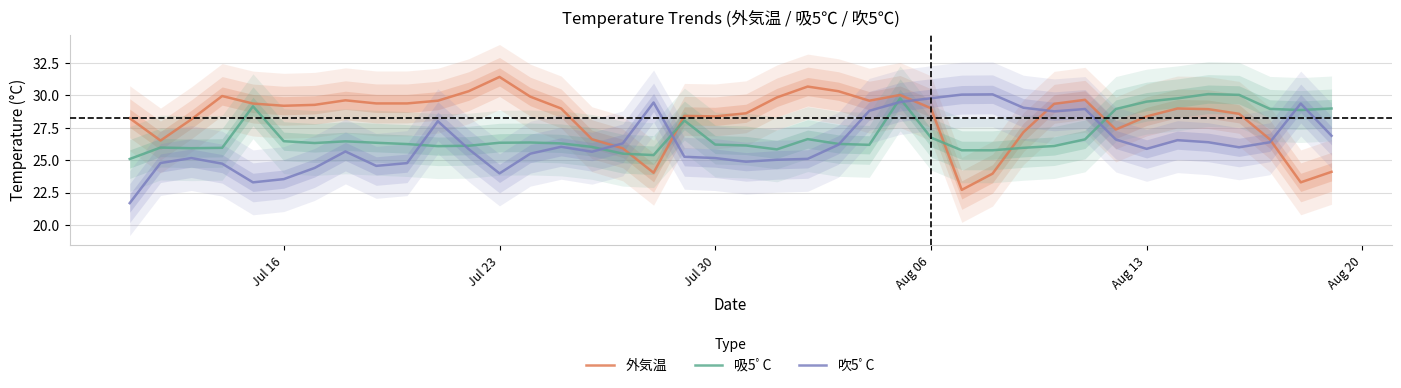

What is the minimum value for 吹5ﾟC?

21.7